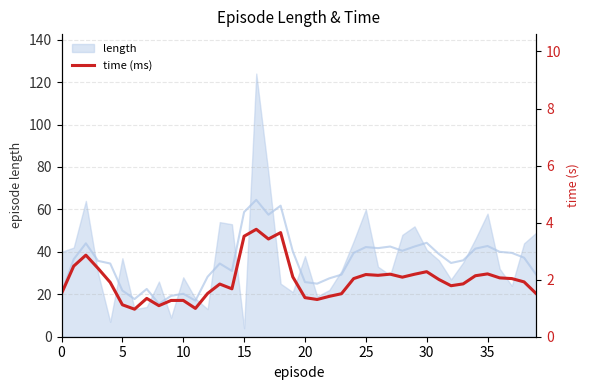

What is the difference between the maximum and minimum values?

2.8